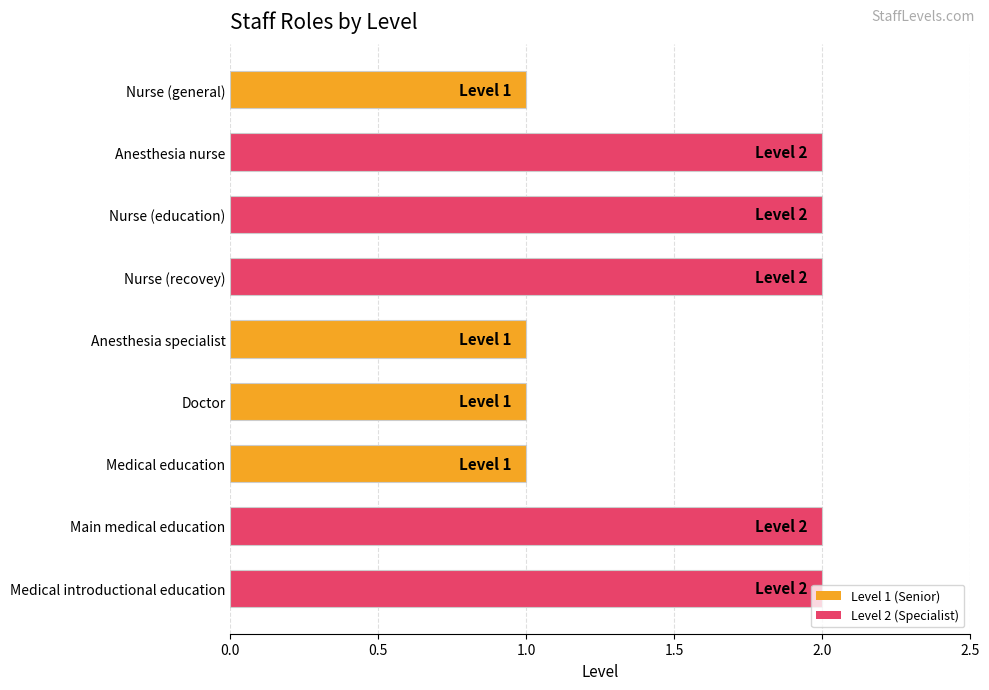

What position from the bottom is Medical introductional education?

1